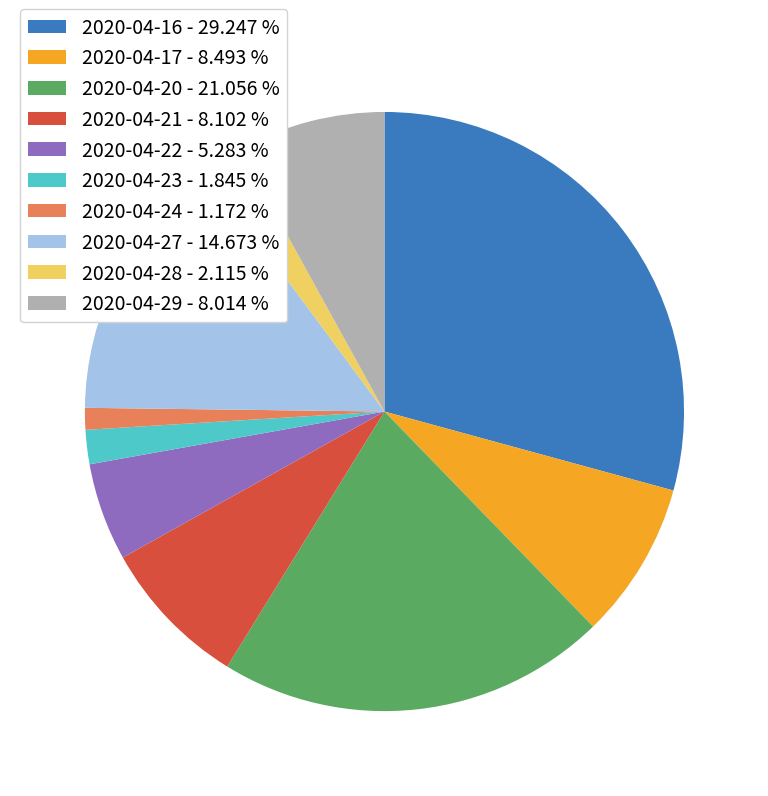

Combined, do 2020-04-29 - 8.014 % and 2020-04-22 - 5.283 % account for over 50%?

No